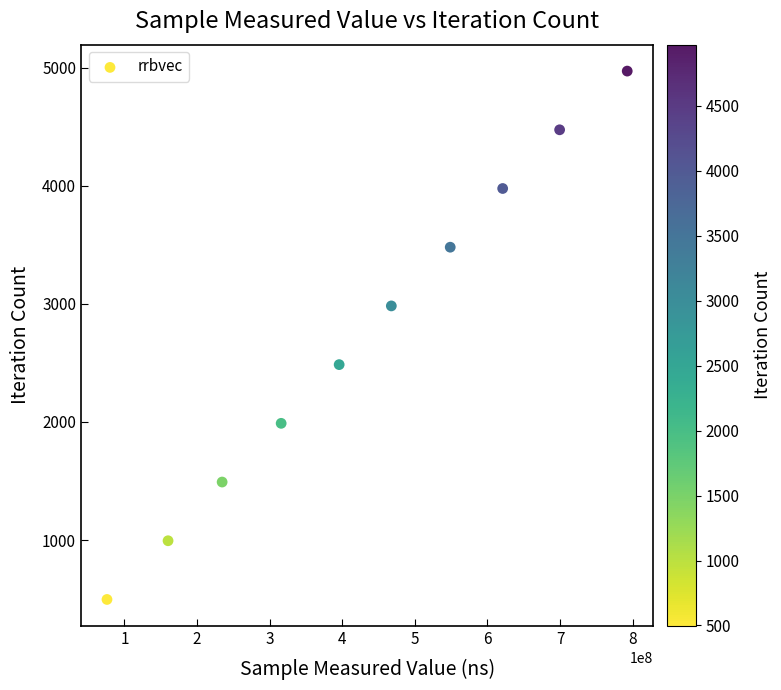

What is the range of X values (max minus min)?

716424222